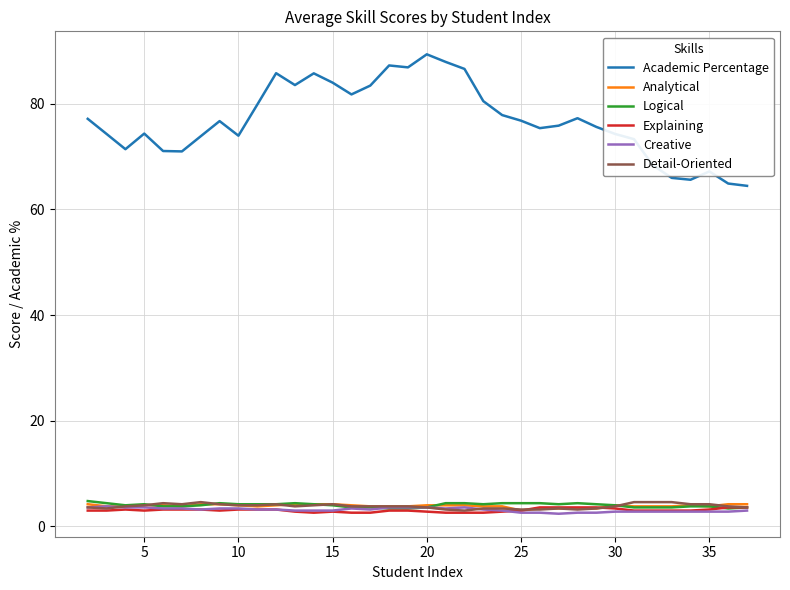

True or false: Academic Percentage and Logical cross at least once.

False